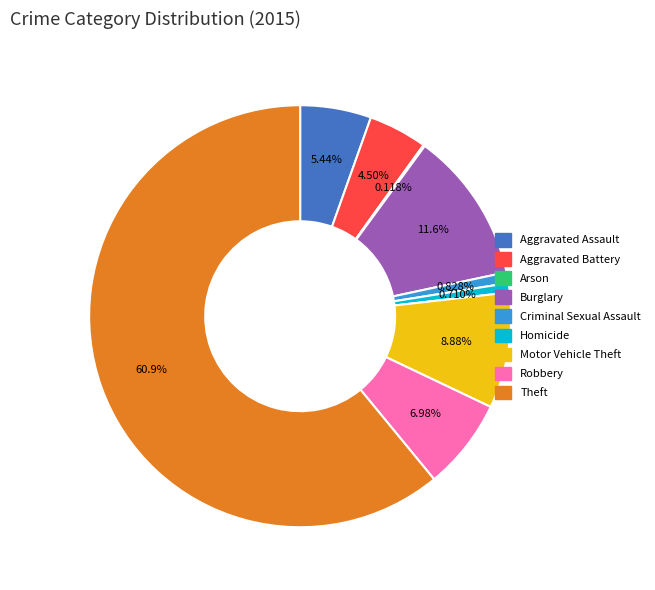

Between Aggravated Assault and Criminal Sexual Assault, which is larger?

Aggravated Assault